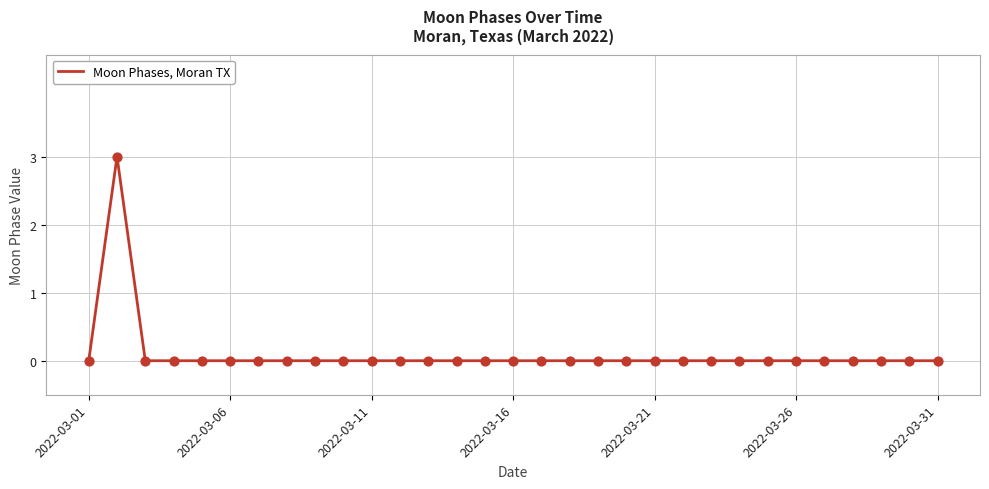

What is the greatest value displayed?

3